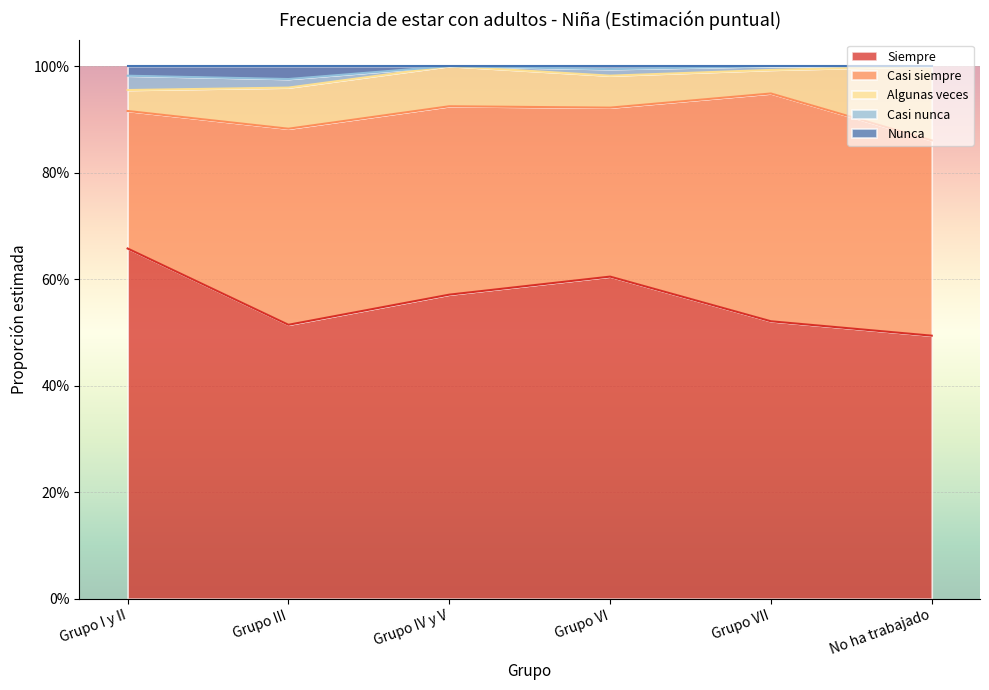

True or false: Algunas veces and Casi nunca cross at least once.

False